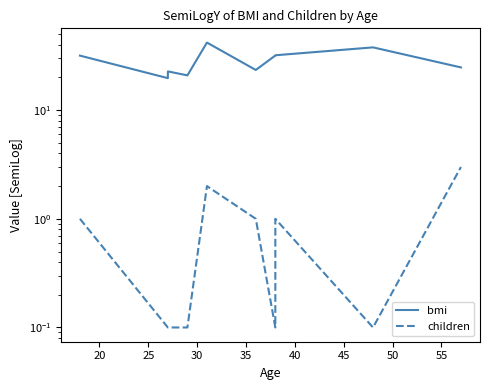

What is the value of the bmi point at the 2nd from the left?

19.7